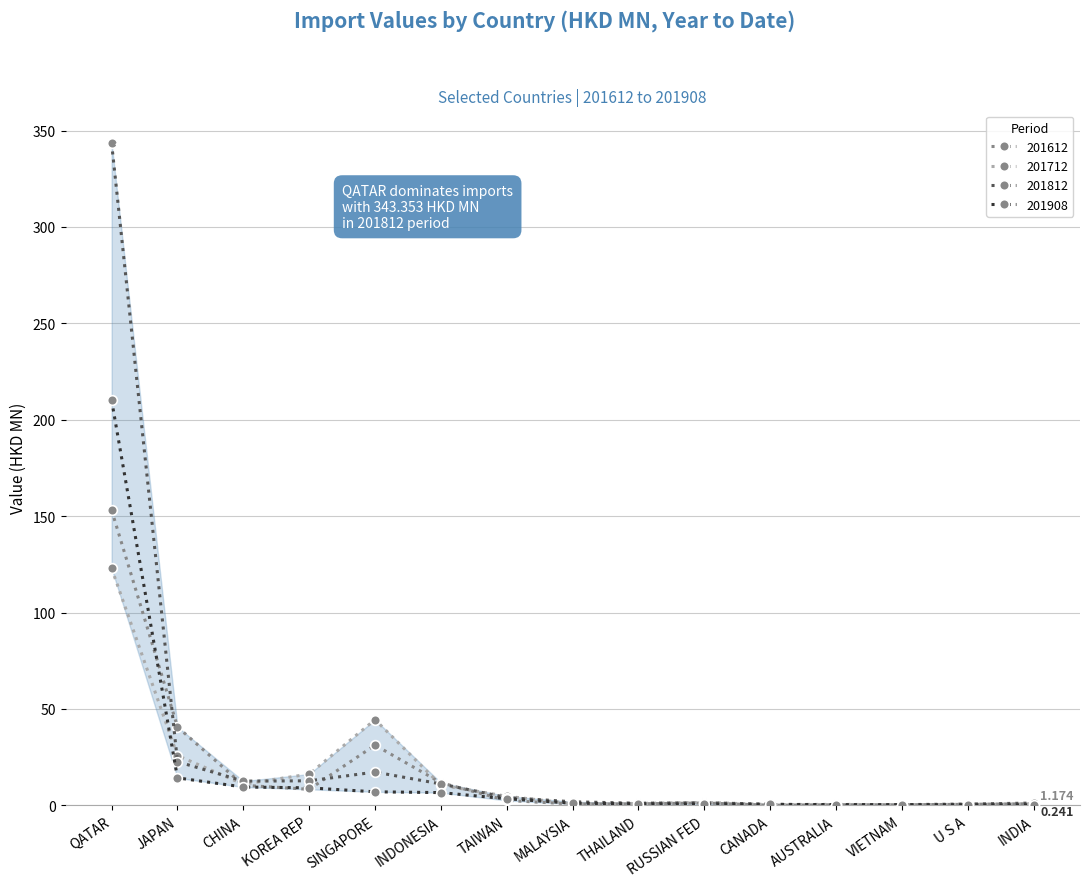

At which category does the chart reach its peak across all series?

QATAR